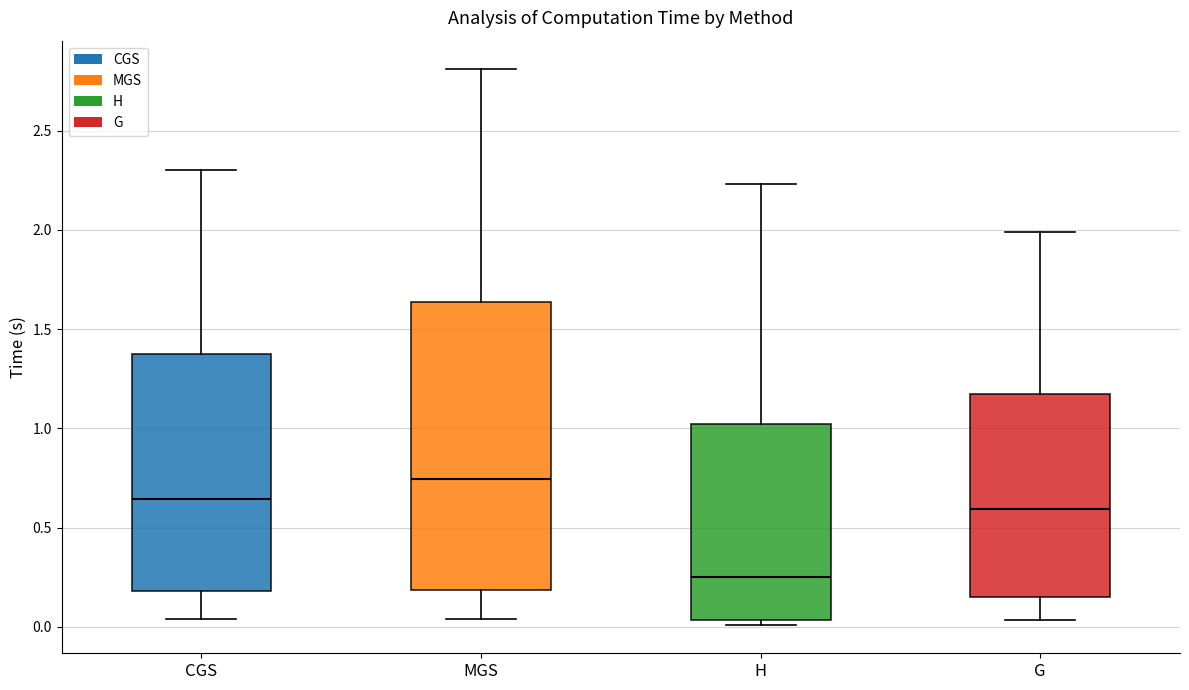

Where does the median line of the box for MGS sit on the y-axis? The values are not printed on the chart, so give them approximately, as read against the axis.

0.75